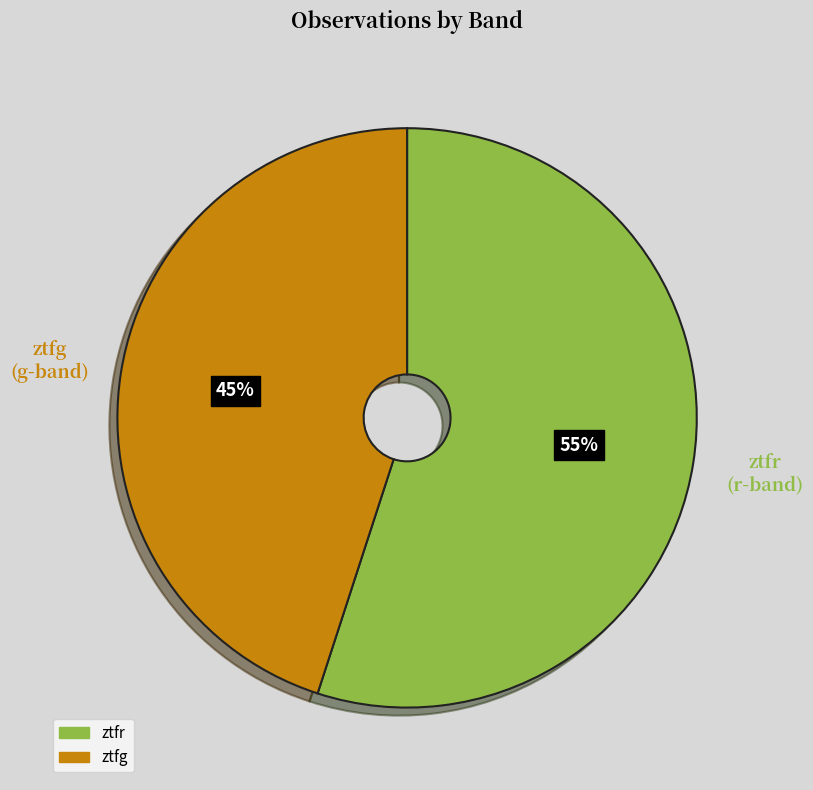

Which category has the smallest portion of the pie?

ztfg